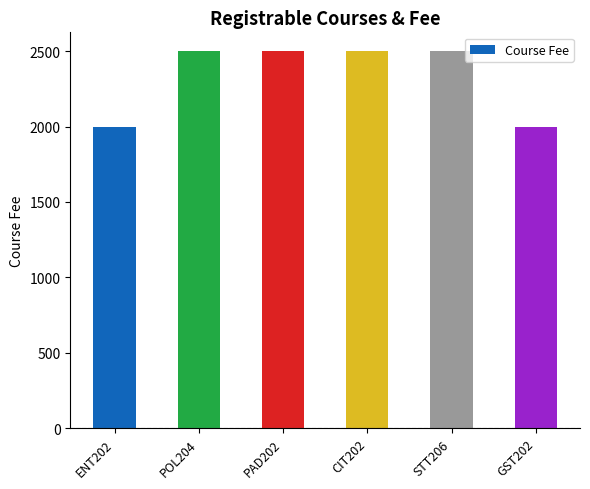

What is the minimum value shown in the chart?

2000